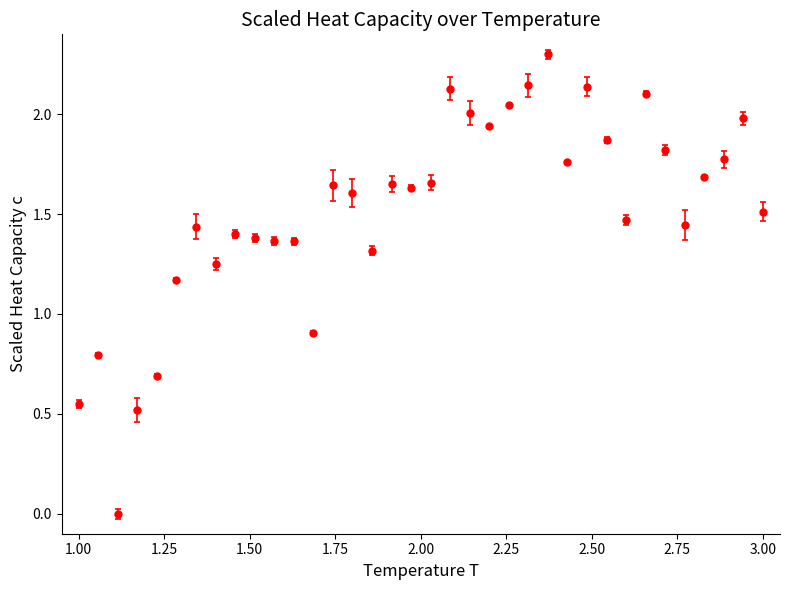

True or false: there are more than 0 points higher than both neighbors.

True